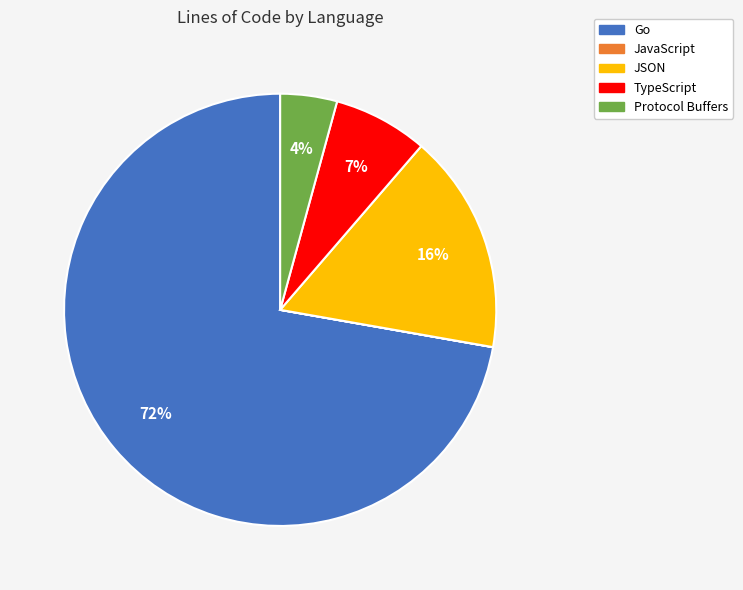

Combined, do Protocol Buffers and Go account for over 50%?

Yes